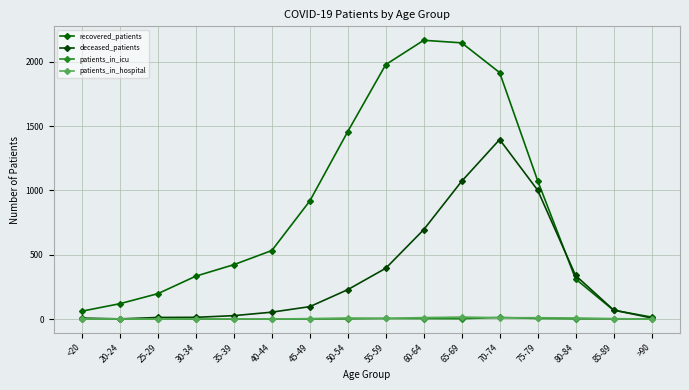

Reading left to right, transcribe all the data shown in this chart.

recovered_patients: <20=62	20-24=120	25-29=198	30-34=334	35-39=423	40-44=533	45-49=918	50-54=1457	55-59=1977	60-64=2166	65-69=2146	70-74=1915	75-79=1076	80-84=312	85-89=69	>90=16
deceased_patients: <20=8	20-24=2	25-29=13	30-34=14	35-39=27	40-44=54	45-49=97	50-54=229	55-59=395	60-64=695	65-69=1071	70-74=1395	75-79=1002	80-84=339	85-89=71	>90=9
patients_in_icu: <20=0	20-24=0	25-29=0	30-34=0	35-39=0	40-44=0	45-49=1	50-54=2	55-59=5	60-64=4	65-69=3	70-74=13	75-79=5	80-84=2	85-89=2	>90=1
patients_in_hospital: <20=1	20-24=2	25-29=0	30-34=2	35-39=2	40-44=1	45-49=4	50-54=9	55-59=6	60-64=12	65-69=16	70-74=11	75-79=11	80-84=9	85-89=4	>90=0